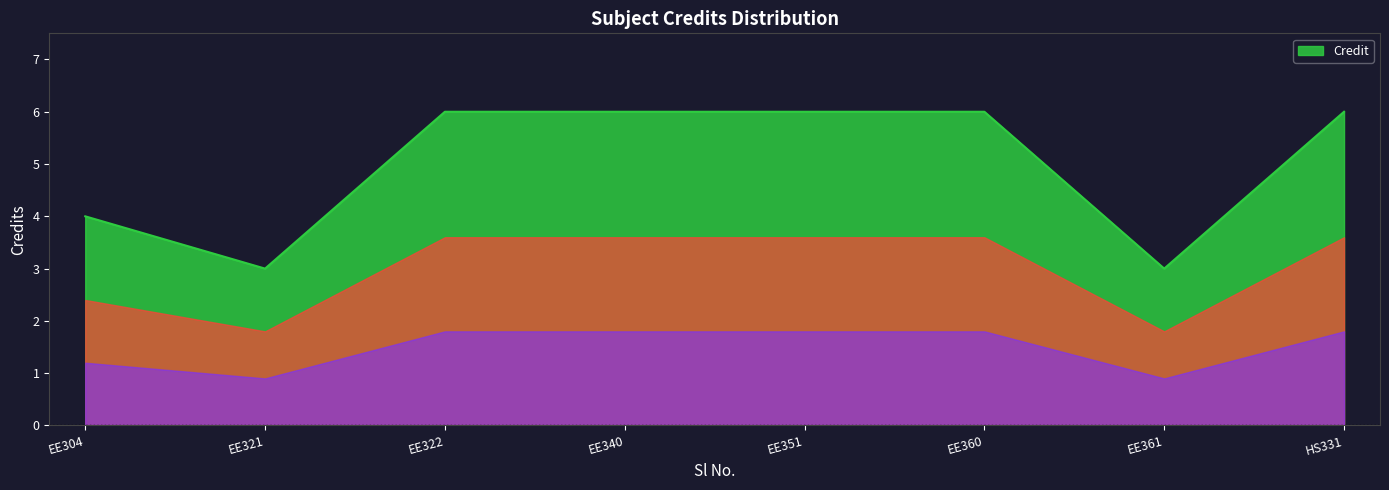

Where is the first local minimum?

EE321